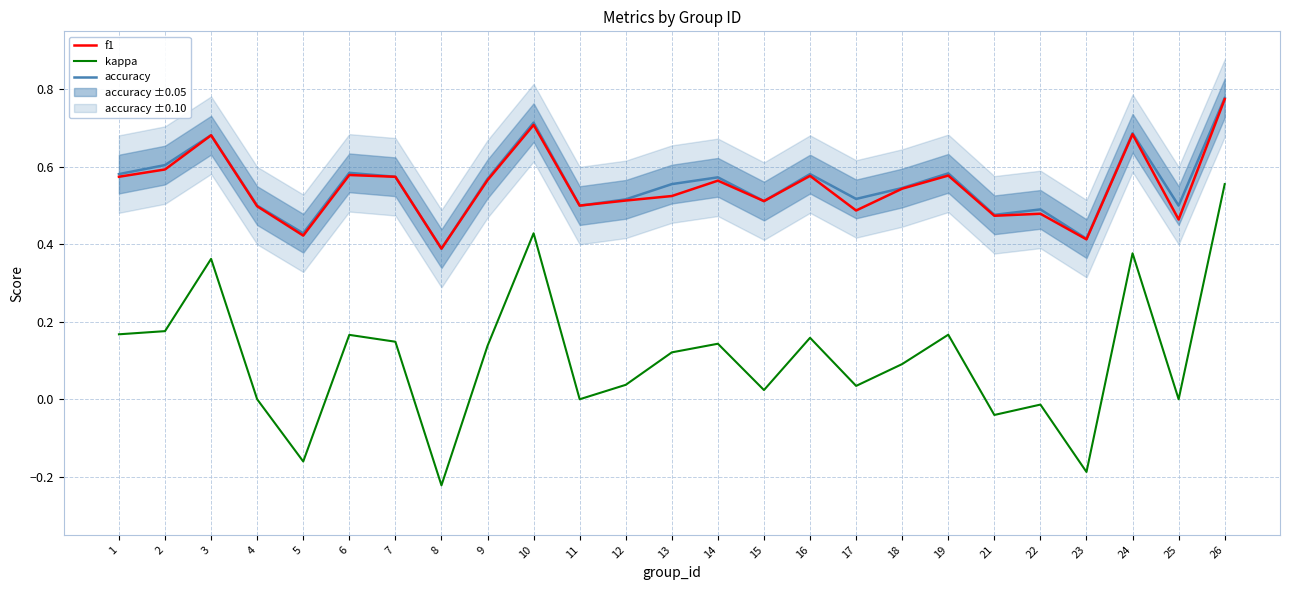

Reading left to right, transcribe all the data shown in this chart.

f1: 1=0.6	2=0.6	3=0.7	4=0.5	5=0.4	6=0.6	7=0.6	8=0.4	9=0.6	10=0.7	11=0.5	12=0.5	13=0.5	14=0.6	15=0.5	16=0.6	17=0.5	18=0.5	19=0.6	21=0.5	22=0.5	23=0.4	24=0.7	25=0.5	26=0.8
kappa: 1=0.2	2=0.2	3=0.4	4=0.0	5=-0.2	6=0.2	7=0.1	8=-0.2	9=0.1	10=0.4	11=0.0	12=0.0	13=0.1	14=0.1	15=0.0	16=0.2	17=0.0	18=0.1	19=0.2	21=-0.0	22=-0.0	23=-0.2	24=0.4	25=0.0	26=0.6
accuracy: 1=0.6	2=0.6	3=0.7	4=0.5	5=0.4	6=0.6	7=0.6	8=0.4	9=0.6	10=0.7	11=0.5	12=0.5	13=0.6	14=0.6	15=0.5	16=0.6	17=0.5	18=0.5	19=0.6	21=0.5	22=0.5	23=0.4	24=0.7	25=0.5	26=0.8